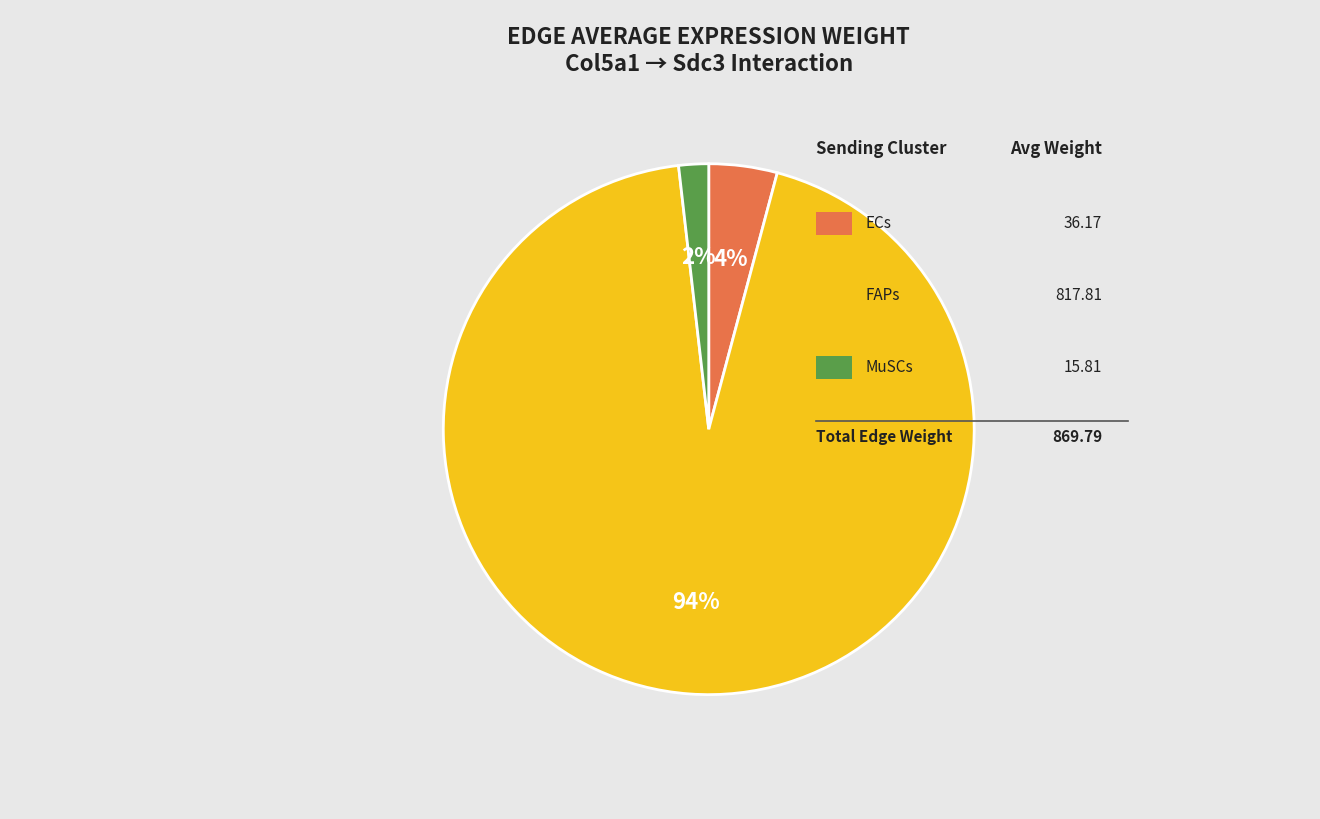

Does any single category account for the majority?

Yes